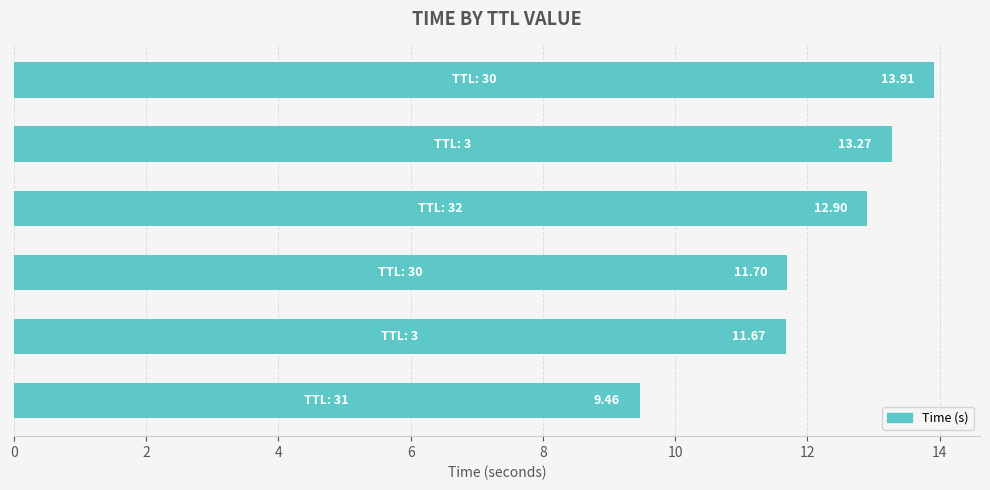

What is the sum of all values?

72.9